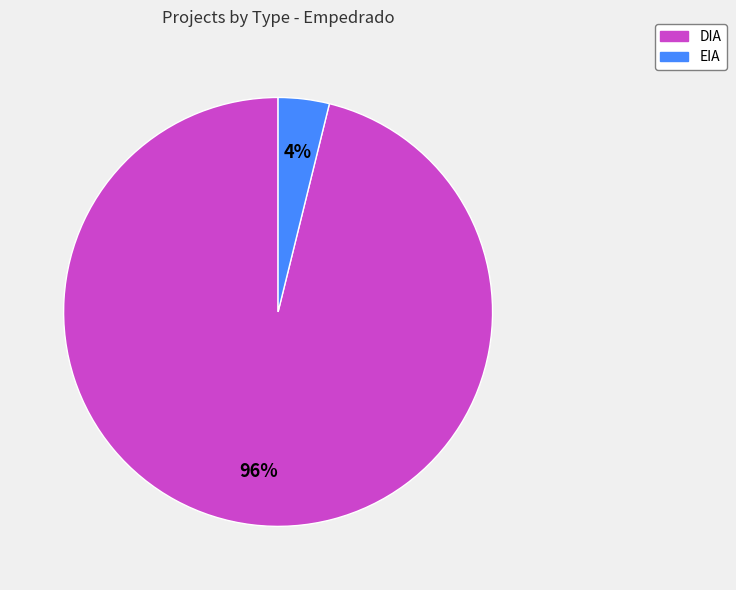

To the nearest percent, what percentage of the pie is EIA?

4%